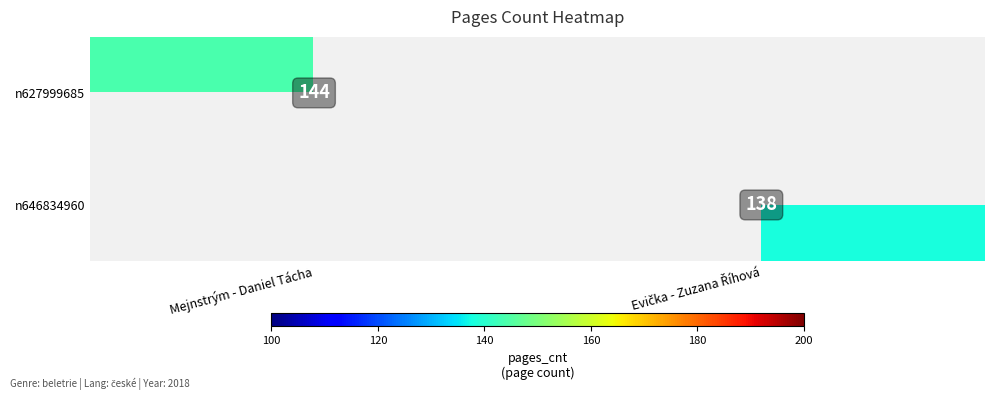

At which category does the chart reach its peak across all series?

Mejnstrým - Daniel Tácha